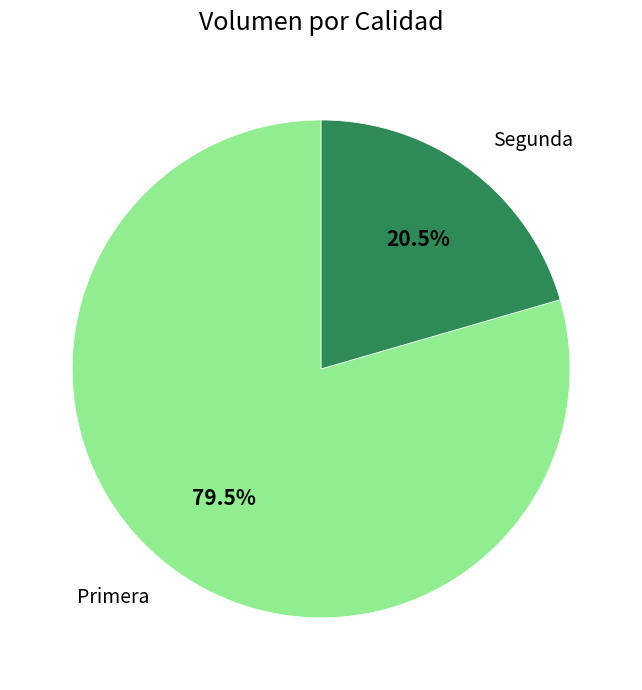

Is there any slice that represents more than half of the pie?

Yes